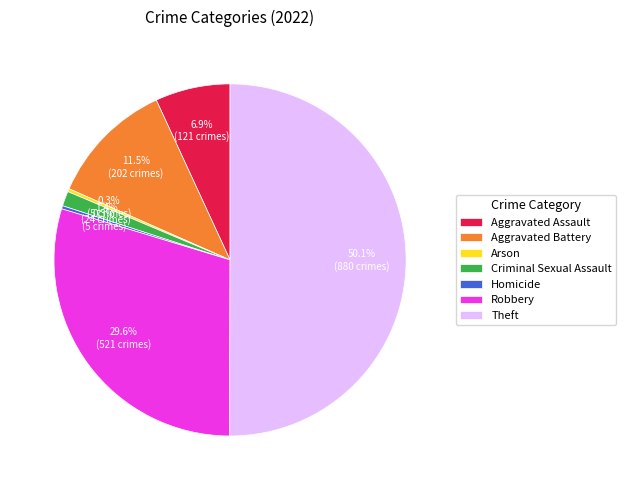

Between Arson and Aggravated Battery, which is larger?

Aggravated Battery